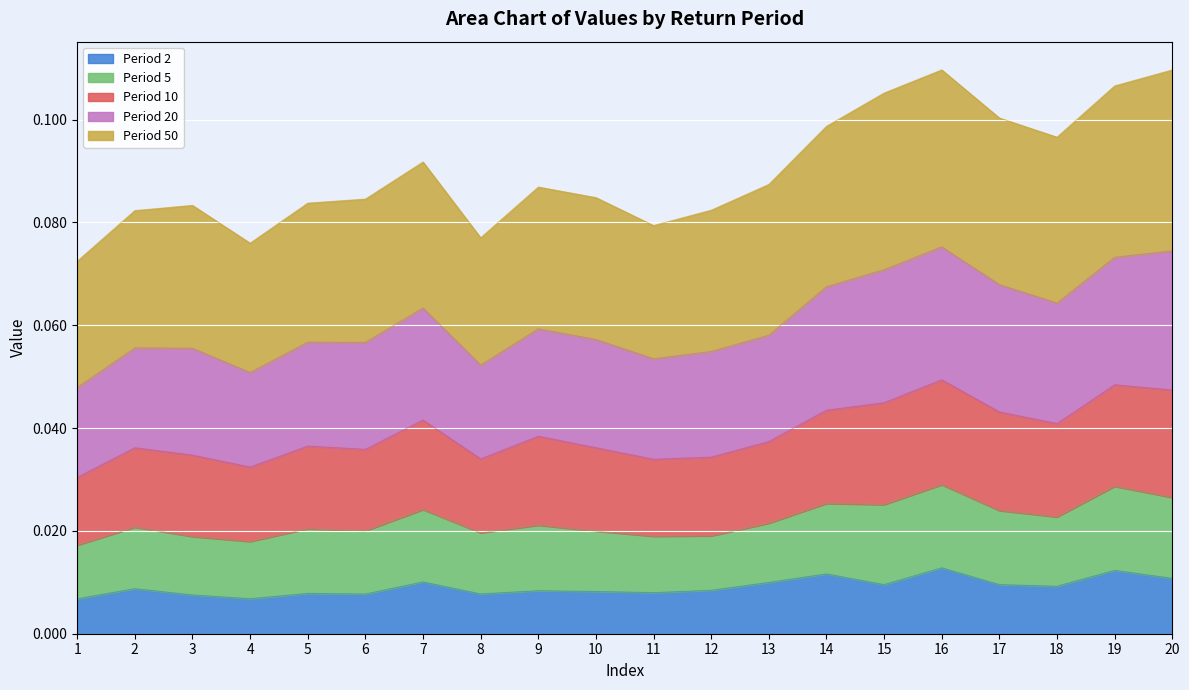

Does the chart display data point markers on the line(s)?

No